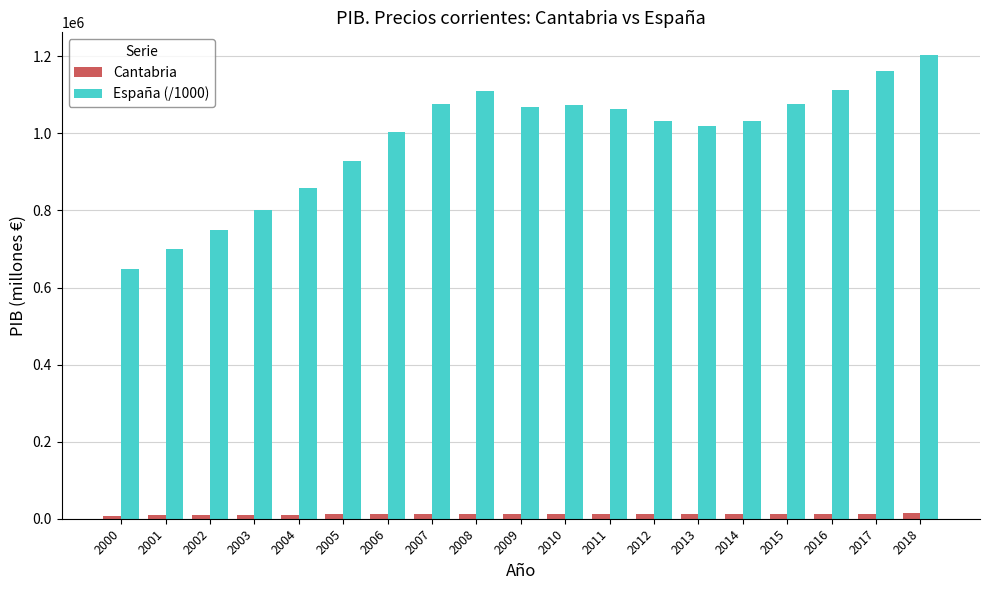

What is the total value across all series at 2011?

1076385.7